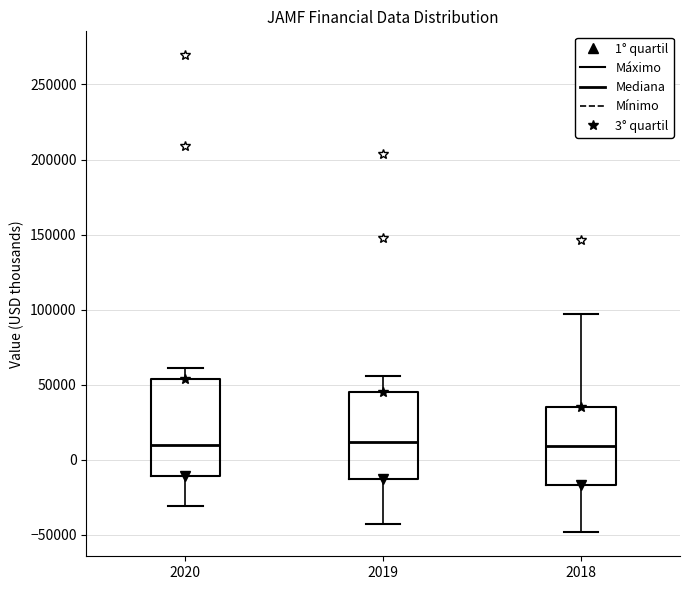

Reading left to right, read every box against the y-axis: the position of its median line, the range the box covers, and the ends of its whiskers. The values are not printed on the chart, so give them approximately, as read against the axis.

2020: median 10000, box -10000 to 55000, whiskers -30000 to 60000
2019: median 10000, box -15000 to 45000, whiskers -45000 to 55000
2018: median 10000, box -15000 to 35000, whiskers -50000 to 95000